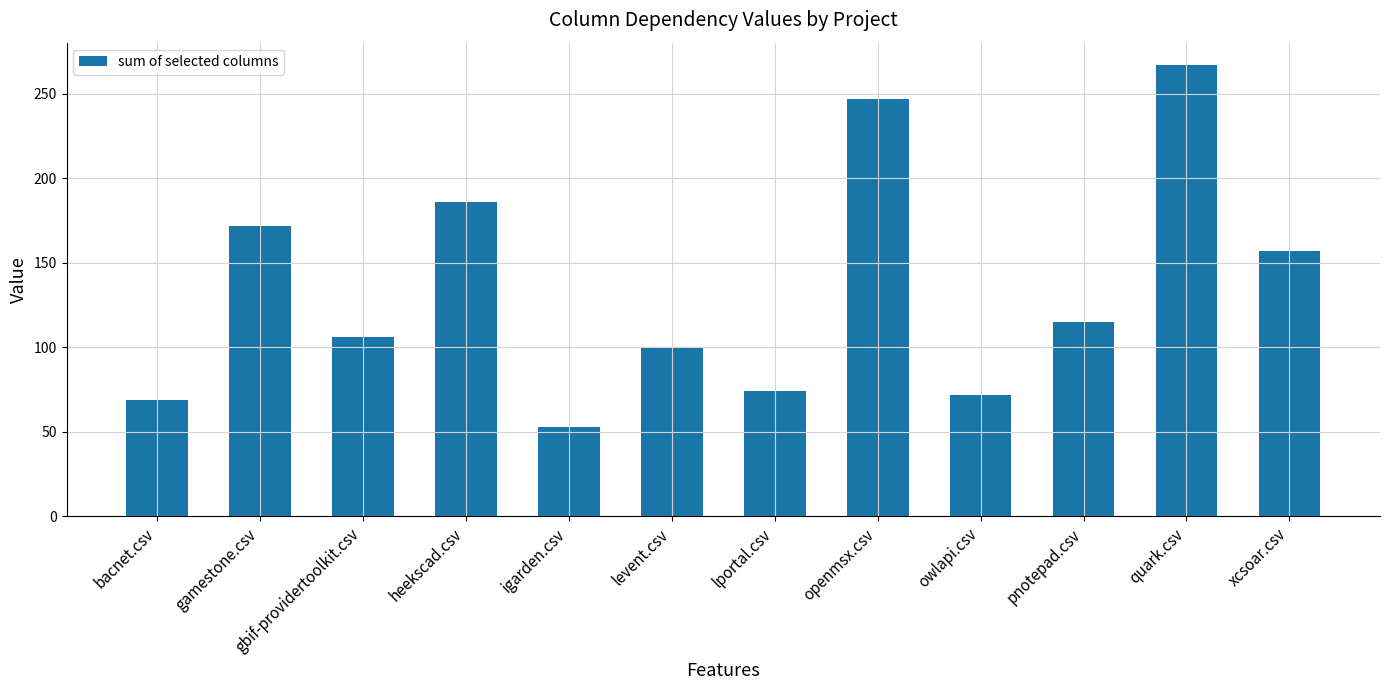

The chart shows a value of 77 at pnotepad.csv. True or false?

False